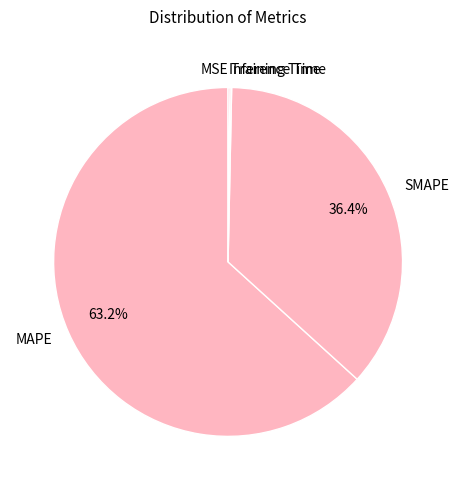

What portion of the pie excludes SMAPE?

63.6%